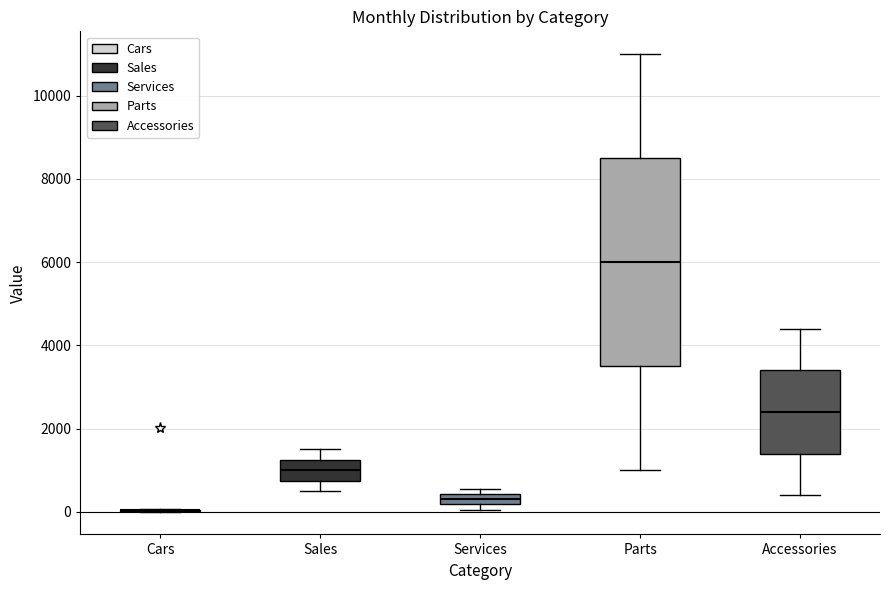

Which box is the tallest, from its lower edge to its upper edge?

Parts